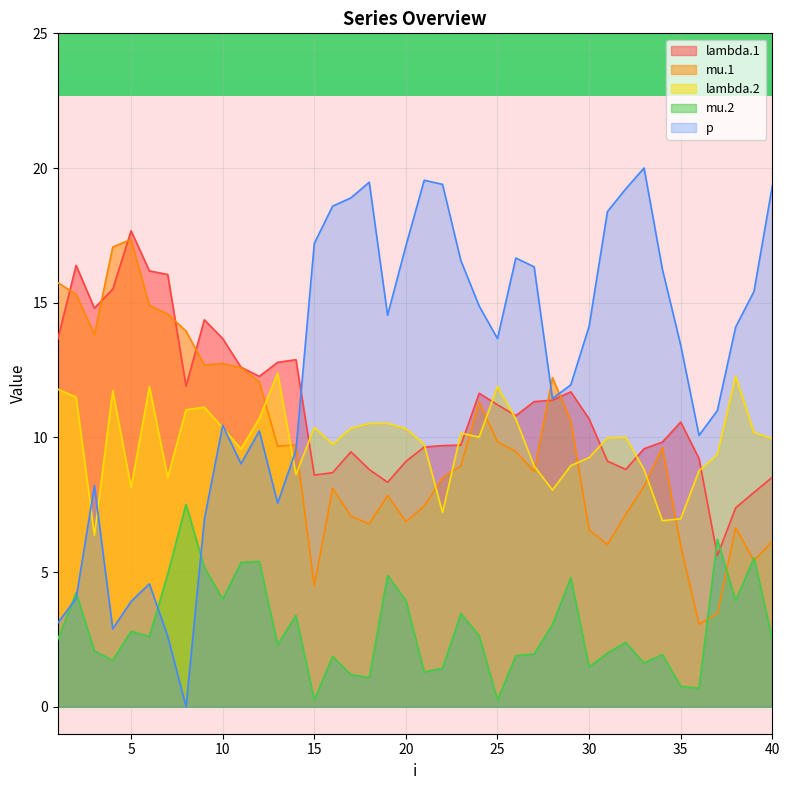

What is the value of the lambda.2 point at the 26th from the left?

10.7